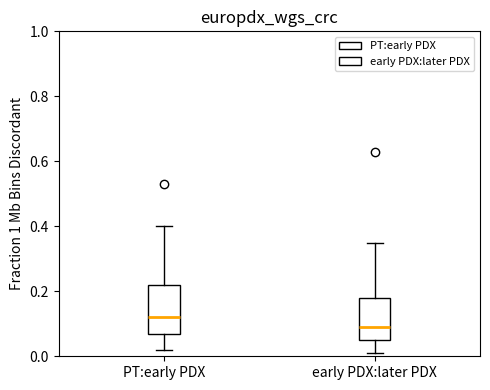

Reading left to right, transcribe this box plot: for each box, give where its median line is, the range the box spans, and where its two whiskers end, as read against the y-axis. The values are not printed on the chart, so give them approximately, as read against the axis.

PT:early PDX: median 0.12, box 0.08 to 0.22, whiskers 0.02 to 0.40
early PDX:later PDX: median 0.10, box 0.06 to 0.18, whiskers 0.02 to 0.36